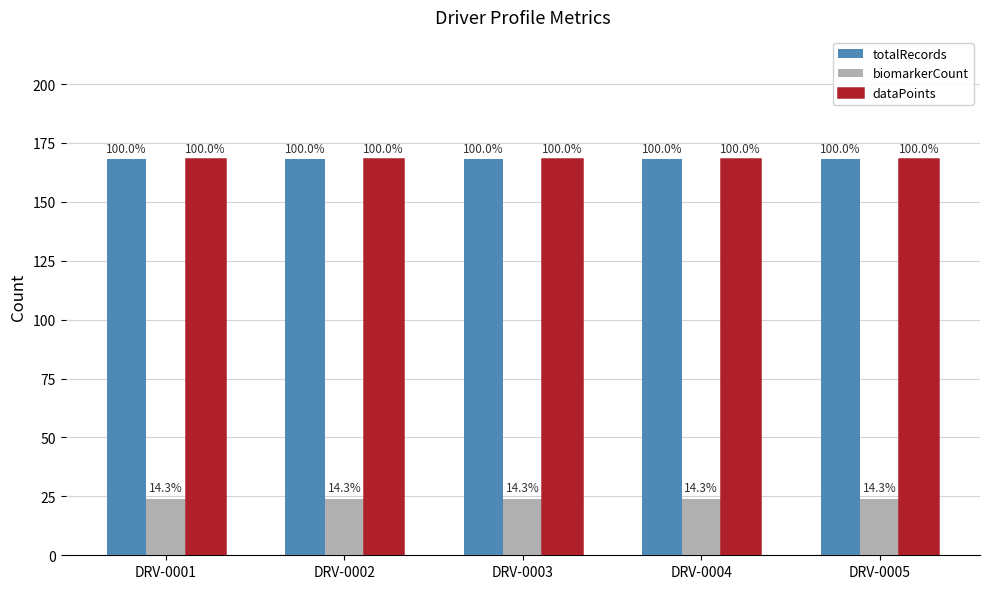

What is the spread (max minus min) of values at DRV-0004?

144